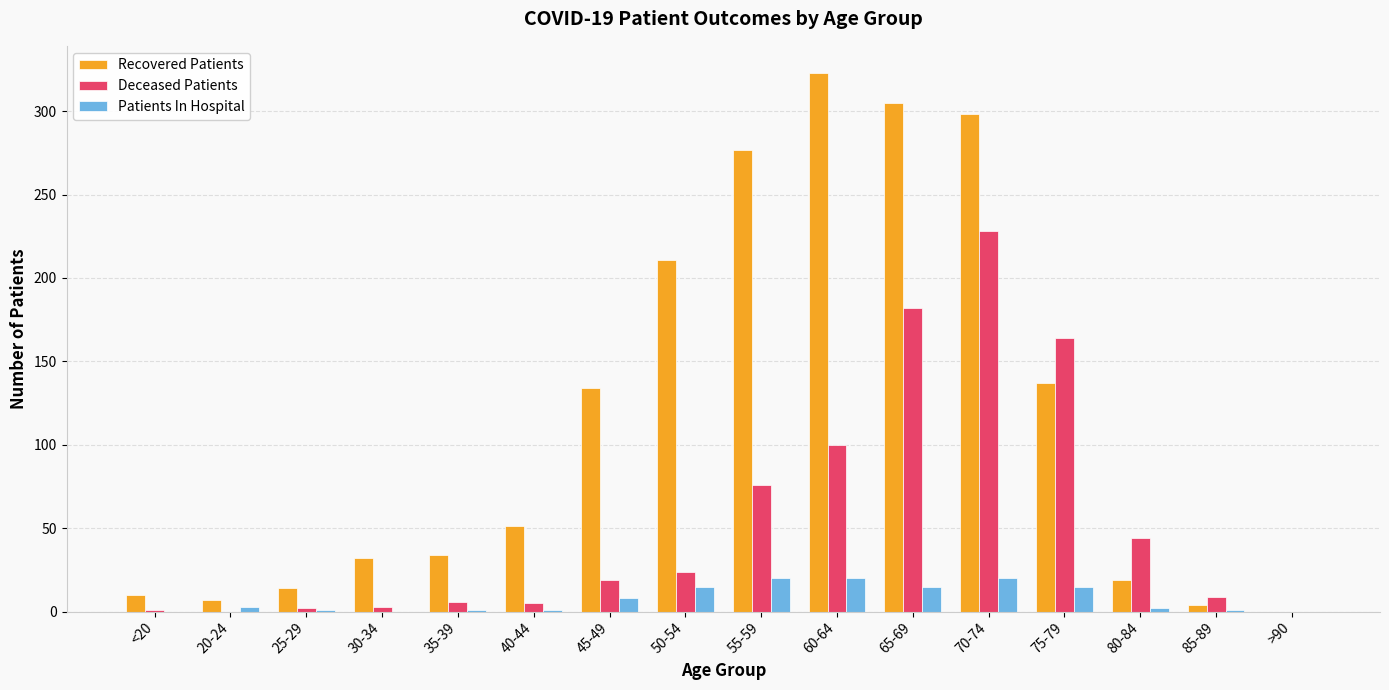

The Recovered Patients series shows 14 at 25-29. True or false?

True